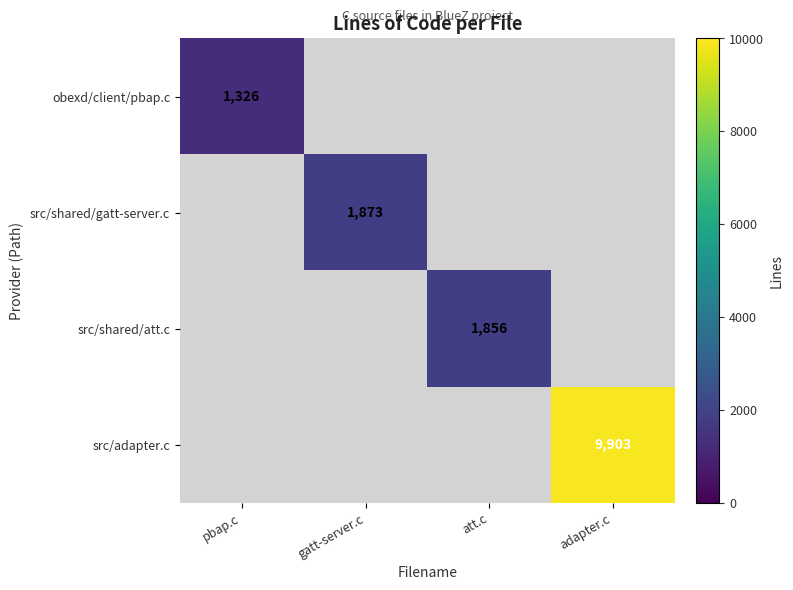

The value of obexd/client/pbap.c at pbap.c is 1326. True or false?

True